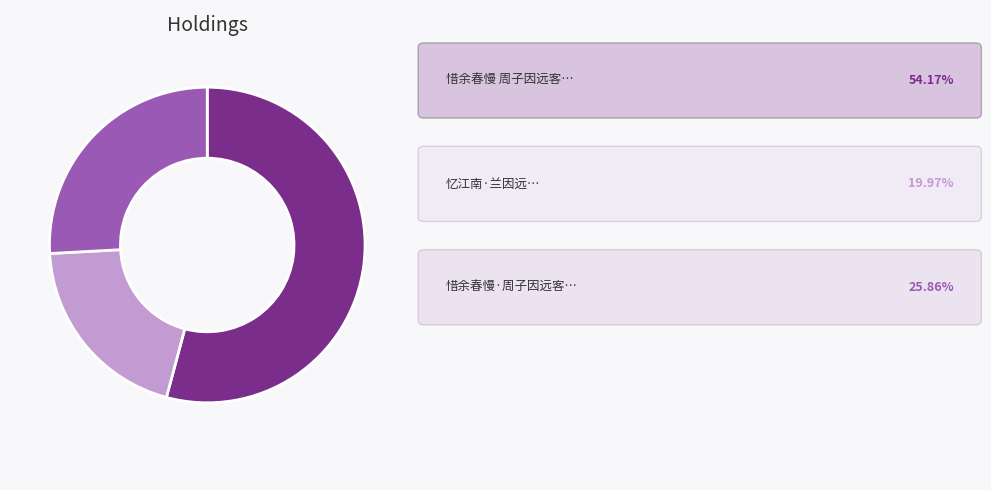

Does any single category account for the majority?

Yes